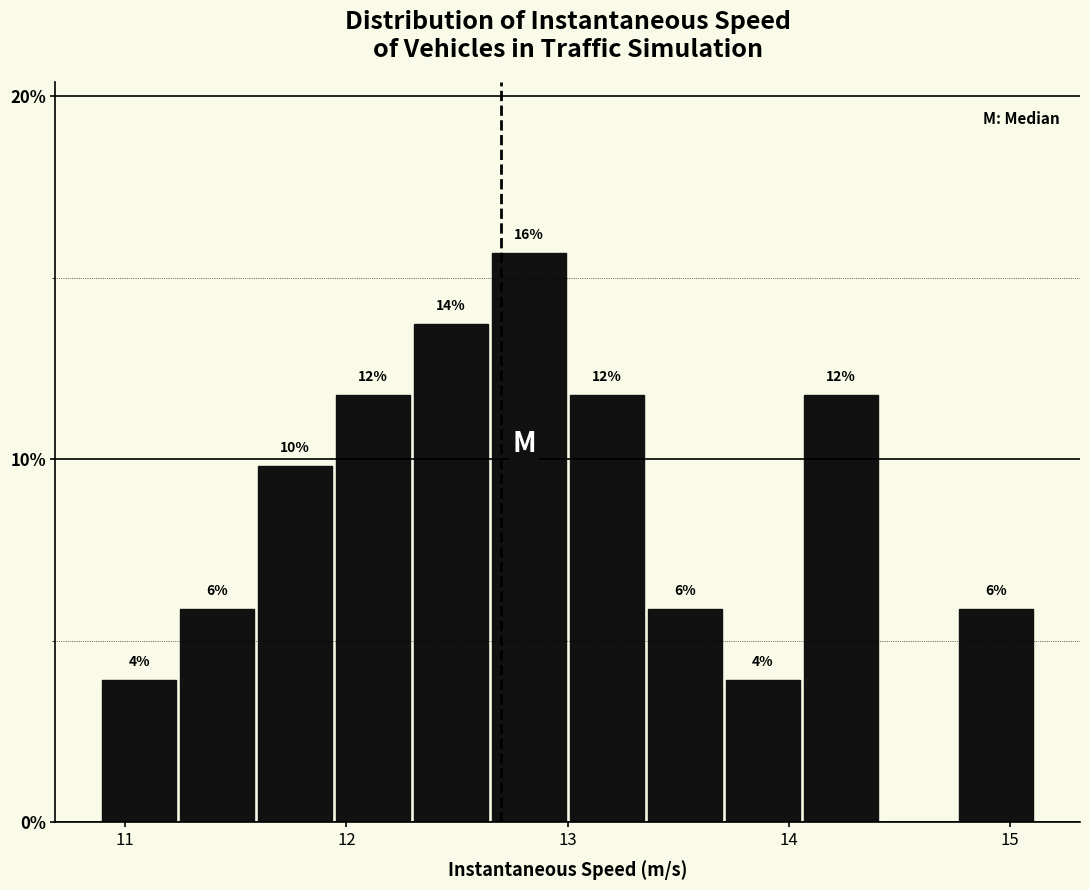

Read against the x-axis, roughly where is the centre of the tallest bar?

12.8